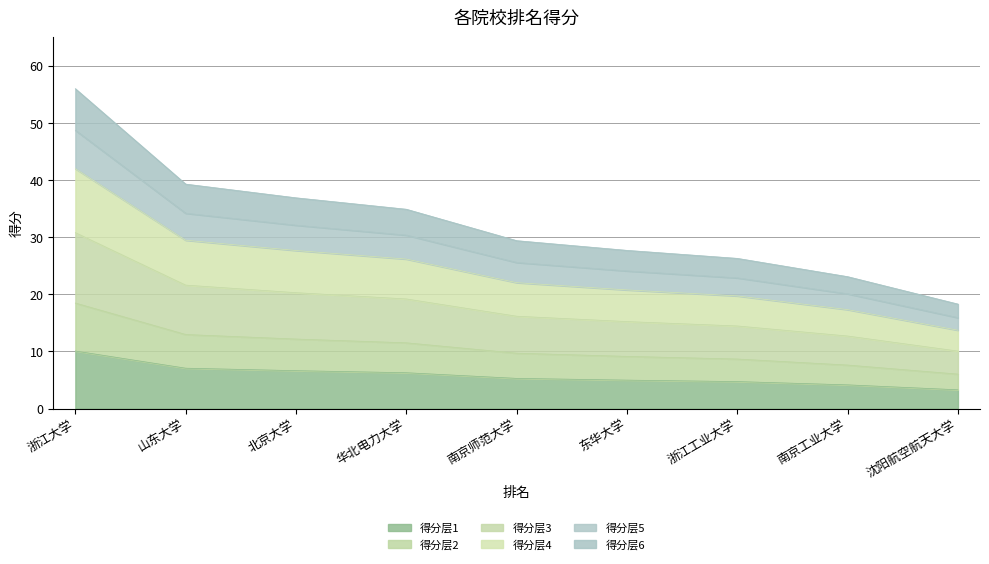

What is the lowest value of the 得分层1 series?

3.3